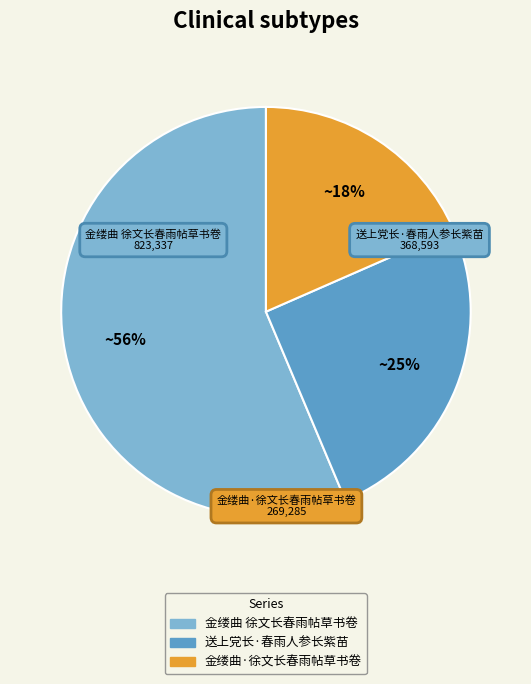

Do 送上党长·春雨人参长紫苗 and 金缕曲 徐文长春雨帖草书卷 together represent more than half of the pie?

Yes